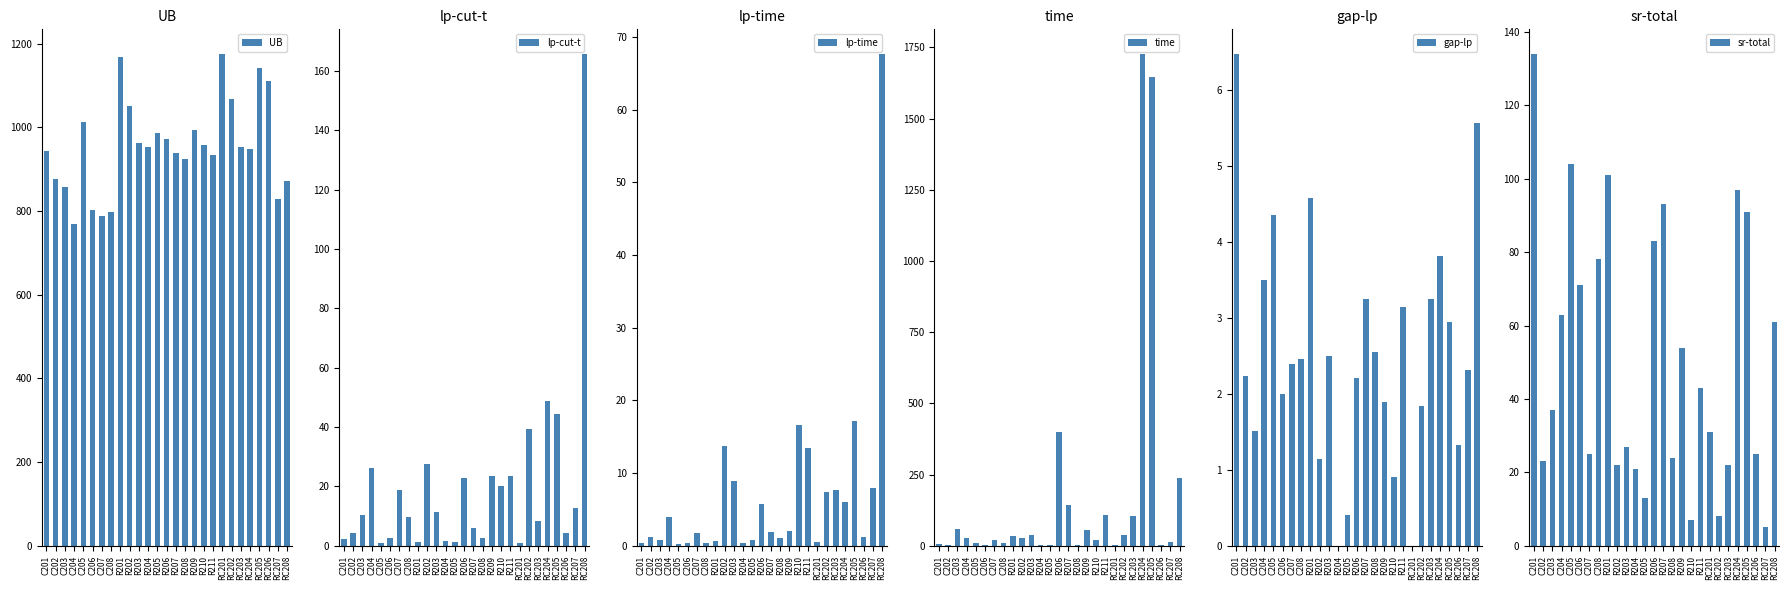

Reading left to right, extract all data points from this chart.

UB: C201=942.7	C202=876.3	C203=858.0	C204=769.0	C205=1014.2	C206=802.0	C207=787.2	C208=797.7	R201=1168.3	R202=1051.4	R203=962.6	R204=953.1	R205=987.1	R206=972.2	R207=938.3	R208=925.1	R209=994.7	R210=957.8	R211=934.9	RC201=1175.8	RC202=1068.2	RC203=954.2	RC204=947.8	RC205=1142.0	RC206=1110.5	RC207=829.4	RC208=872.9
lp-cut-t: C201=2.3	C202=4.3	C203=10.3	C204=26.2	C205=0.9	C206=2.5	C207=18.6	C208=9.6	R201=1.2	R202=27.4	R203=11.4	R204=1.7	R205=1.4	R206=22.9	R207=6.1	R208=2.5	R209=23.7	R210=20.1	R211=23.6	RC201=1.0	RC202=39.2	RC203=8.4	RC204=48.8	RC205=44.4	RC206=4.4	RC207=12.9	RC208=165.8
lp-time: C201=0.4	C202=1.2	C203=0.9	C204=3.9	C205=0.3	C206=0.4	C207=1.8	C208=0.4	R201=0.7	R202=13.7	R203=8.9	R204=0.4	R205=0.7	R206=5.7	R207=1.9	R208=1.0	R209=2.0	R210=16.7	R211=13.5	RC201=0.5	RC202=7.3	RC203=7.6	RC204=6.0	RC205=17.2	RC206=1.3	RC207=7.9	RC208=67.7
time: C201=7.2	C202=4.3	C203=57.9	C204=26.3	C205=10.1	C206=2.6	C207=18.7	C208=9.6	R201=35.8	R202=27.4	R203=38.6	R204=1.7	R205=1.4	R206=400.2	R207=144.1	R208=2.5	R209=54.6	R210=20.1	R211=108.2	RC201=1.0	RC202=39.2	RC203=106.1	RC204=1727.3	RC205=1646.9	RC206=4.4	RC207=12.9	RC208=236.7
gap-lp: C201=6.5	C202=2.2	C203=1.5	C204=3.5	C205=4.4	C206=2.0	C207=2.4	C208=2.5	R201=4.6	R202=1.1	R203=2.5	R204=0.0	R205=0.4	R206=2.2	R207=3.3	R208=2.5	R209=1.9	R210=0.9	R211=3.1	RC201=0.0	RC202=1.8	RC203=3.2	RC204=3.8	RC205=2.9	RC206=1.3	RC207=2.3	RC208=5.6
sr-total: C201=134.0	C202=23.0	C203=37.0	C204=63.0	C205=104.0	C206=71.0	C207=25.0	C208=78.0	R201=101.0	R202=22.0	R203=27.0	R204=21.0	R205=13.0	R206=83.0	R207=93.0	R208=24.0	R209=54.0	R210=7.0	R211=43.0	RC201=31.0	RC202=8.0	RC203=22.0	RC204=97.0	RC205=91.0	RC206=25.0	RC207=5.0	RC208=61.0